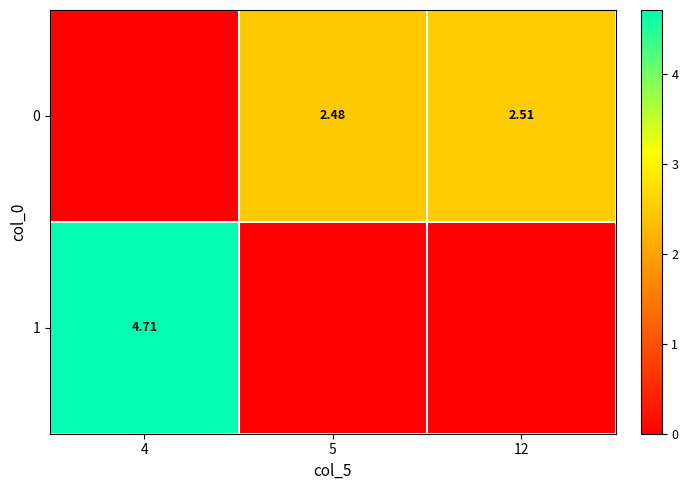

Is the value of 0 at 12 greater than the value of 1 at 4?

No